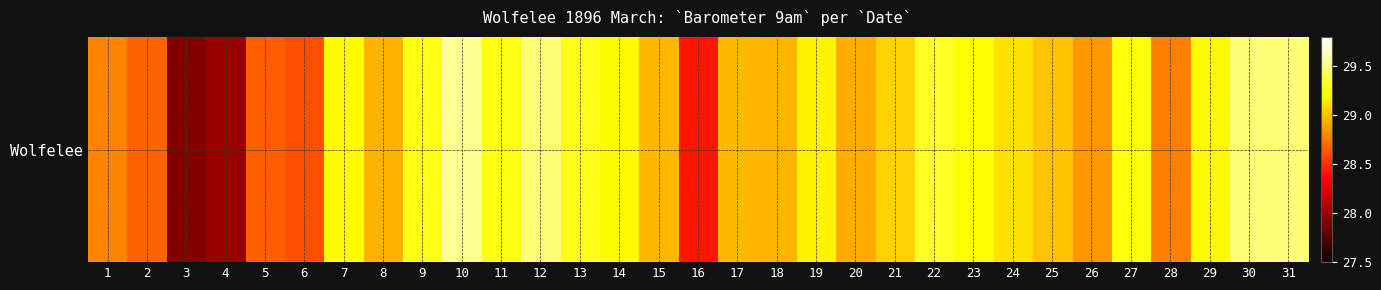

Count the number of data series in this chart.

1